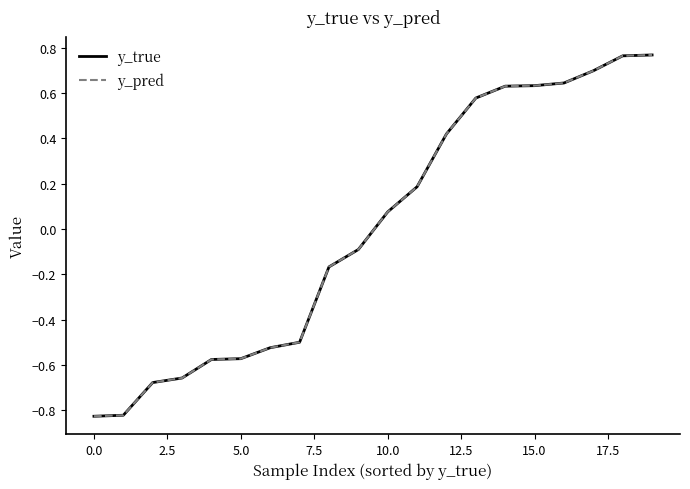

Does the chart have visible grid lines?

No